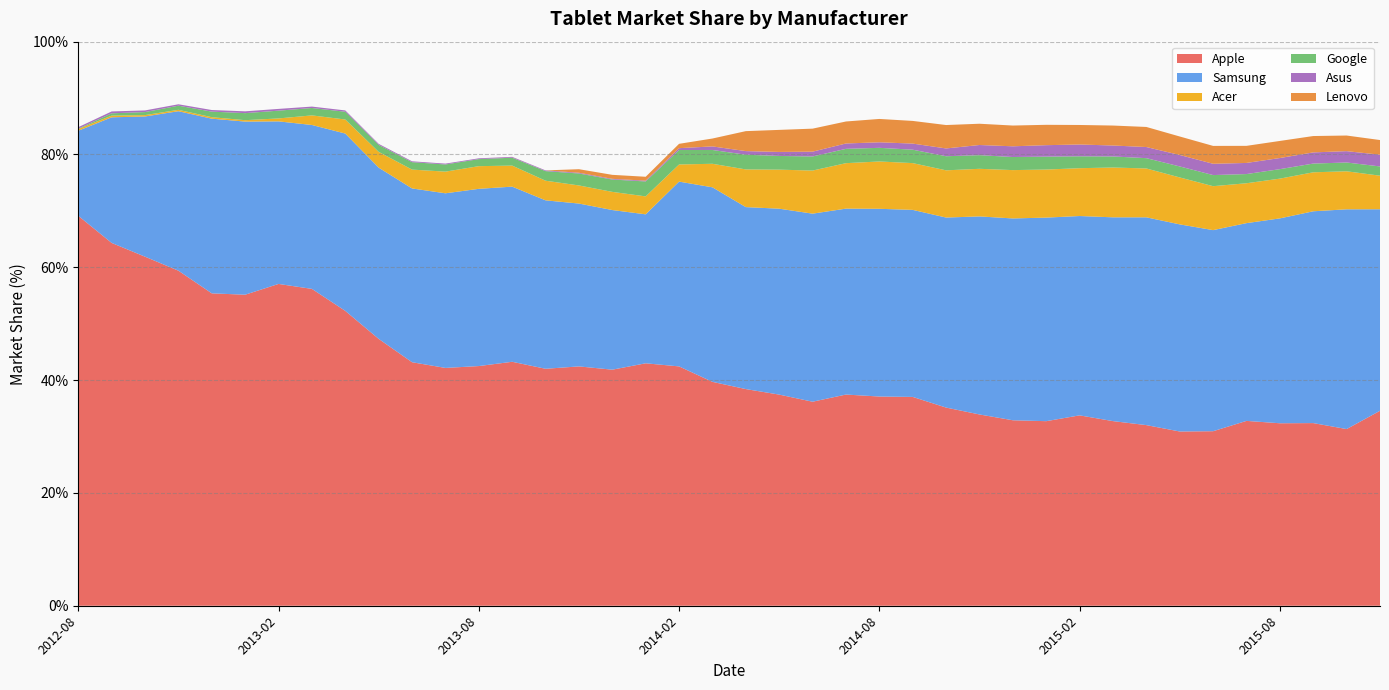

Reading left to right, extract all data points from this chart.

Apple: 2012-08=69.1	2012-09=64.3	2012-10=61.9	2012-11=59.4	2012-12=55.4	2013-01=55.1	2013-02=57.0	2013-03=56.2	2013-04=52.3	2013-05=47.3	2013-06=43.2	2013-07=42.2	2013-08=42.5	2013-09=43.2	2013-10=42.0	2013-11=42.4	2013-12=41.9	2014-01=43.0	2014-02=42.4	2014-03=39.7	2014-04=38.4	2014-05=37.4	2014-06=36.2	2014-07=37.4	2014-08=37.1	2014-09=37.0	2014-10=35.1	2014-11=33.9	2014-12=32.9	2015-01=32.7	2015-02=33.8	2015-03=32.7	2015-04=32.0	2015-05=30.9	2015-06=30.9	2015-07=32.8	2015-08=32.4	2015-09=32.4	2015-10=31.3	2015-11=34.6
Samsung: 2012-08=15.1	2012-09=22.3	2012-10=24.9	2012-11=28.3	2012-12=31.0	2013-01=30.7	2013-02=28.8	2013-03=29.1	2013-04=31.4	2013-05=30.4	2013-06=30.8	2013-07=31.0	2013-08=31.4	2013-09=31.1	2013-10=29.9	2013-11=28.9	2013-12=28.3	2014-01=26.4	2014-02=32.8	2014-03=34.5	2014-04=32.3	2014-05=33.0	2014-06=33.3	2014-07=33.0	2014-08=33.3	2014-09=33.2	2014-10=33.7	2014-11=35.1	2014-12=35.8	2015-01=36.1	2015-02=35.3	2015-03=36.1	2015-04=36.8	2015-05=36.7	2015-06=35.6	2015-07=35.1	2015-08=36.3	2015-09=37.5	2015-10=39.0	2015-11=35.7
Acer: 2012-08=0.3	2012-09=0.3	2012-10=0.2	2012-11=0.2	2012-12=0.3	2013-01=0.2	2013-02=0.5	2013-03=1.7	2013-04=2.5	2013-05=2.8	2013-06=3.3	2013-07=3.8	2013-08=4.0	2013-09=3.7	2013-10=3.5	2013-11=3.2	2013-12=3.2	2014-01=3.2	2014-02=3.0	2014-03=4.2	2014-04=6.7	2014-05=6.9	2014-06=7.6	2014-07=8.1	2014-08=8.4	2014-09=8.3	2014-10=8.4	2014-11=8.4	2014-12=8.6	2015-01=8.5	2015-02=8.5	2015-03=8.8	2015-04=8.7	2015-05=8.3	2015-06=7.8	2015-07=7.1	2015-08=7.0	2015-09=6.9	2015-10=6.7	2015-11=6.0
Google: 2012-08=0.1	2012-09=0.4	2012-10=0.5	2012-11=0.7	2012-12=1.0	2013-01=1.2	2013-02=1.4	2013-03=1.3	2013-04=1.4	2013-05=1.2	2013-06=1.3	2013-07=1.3	2013-08=1.2	2013-09=1.4	2013-10=1.7	2013-11=2.1	2013-12=2.2	2014-01=2.6	2014-02=2.6	2014-03=2.5	2014-04=2.6	2014-05=2.4	2014-06=2.5	2014-07=2.5	2014-08=2.4	2014-09=2.4	2014-10=2.5	2014-11=2.4	2014-12=2.3	2015-01=2.3	2015-02=2.1	2015-03=2.0	2015-04=1.8	2015-05=1.9	2015-06=2.0	2015-07=1.6	2015-08=1.7	2015-09=1.6	2015-10=1.6	2015-11=1.6
Asus: 2012-08=0.3	2012-09=0.3	2012-10=0.3	2012-11=0.2	2012-12=0.3	2013-01=0.3	2013-02=0.3	2013-03=0.2	2013-04=0.2	2013-05=0.2	2013-06=0.1	2013-07=0.1	2013-08=0.1	2013-09=0.1	2013-10=0.1	2013-11=0.1	2013-12=0.1	2014-01=0.1	2014-02=0.3	2014-03=0.6	2014-04=0.6	2014-05=0.7	2014-06=0.8	2014-07=0.9	2014-08=1.0	2014-09=1.1	2014-10=1.4	2014-11=1.8	2014-12=1.9	2015-01=2.0	2015-02=2.1	2015-03=1.9	2015-04=2.0	2015-05=2.0	2015-06=2.0	2015-07=2.0	2015-08=2.0	2015-09=2.0	2015-10=2.0	2015-11=2.1
Lenovo: 2012-08=0.0	2012-09=0.0	2012-10=0.0	2012-11=0.0	2012-12=0.0	2013-01=0.0	2013-02=0.0	2013-03=0.0	2013-04=0.0	2013-05=0.0	2013-06=0.0	2013-07=0.0	2013-08=0.0	2013-09=0.0	2013-10=0.0	2013-11=0.6	2013-12=0.7	2014-01=0.7	2014-02=0.8	2014-03=1.4	2014-04=3.5	2014-05=3.9	2014-06=4.1	2014-07=3.9	2014-08=4.1	2014-09=4.0	2014-10=4.2	2014-11=3.8	2014-12=3.7	2015-01=3.6	2015-02=3.5	2015-03=3.5	2015-04=3.6	2015-05=3.3	2015-06=3.2	2015-07=3.0	2015-08=3.0	2015-09=2.9	2015-10=2.8	2015-11=2.6